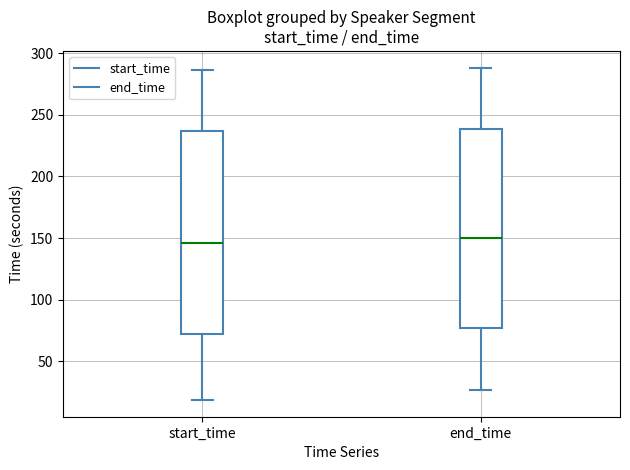

Reading left to right, transcribe this box plot: for each box, give where its median line is, the range the box spans, and where its two whiskers end, as read against the y-axis. The values are not printed on the chart, so give them approximately, as read against the axis.

start_time: median 145, box 70 to 235, whiskers 20 to 285
end_time: median 150, box 75 to 240, whiskers 25 to 290